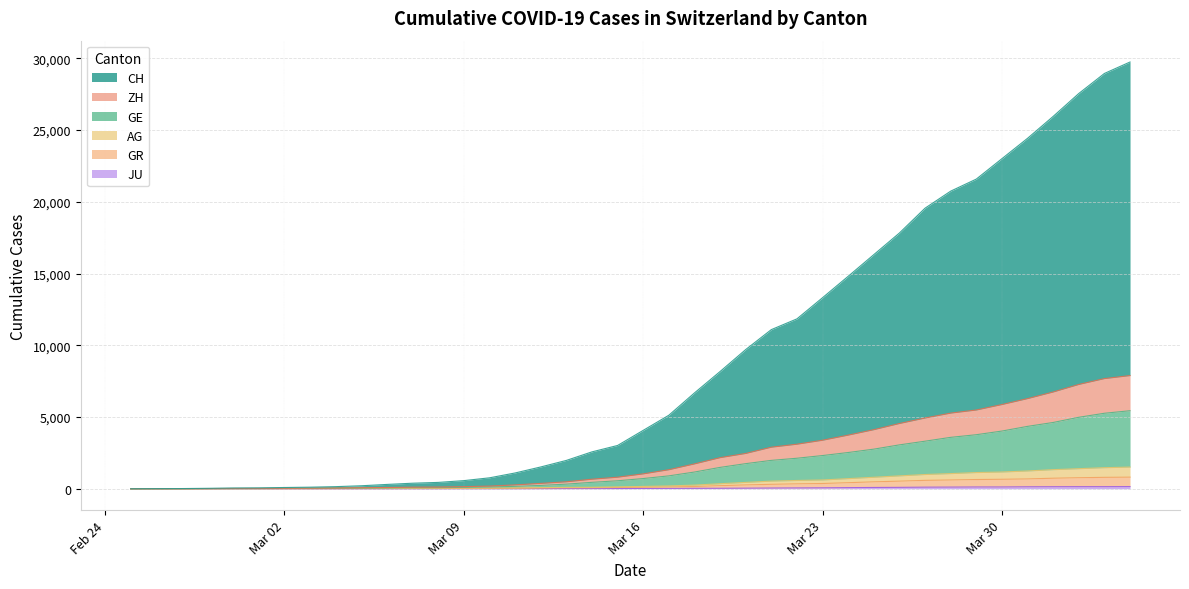

What are all the series names shown in the legend?

CH, GE, AG, GR, ZH, JU